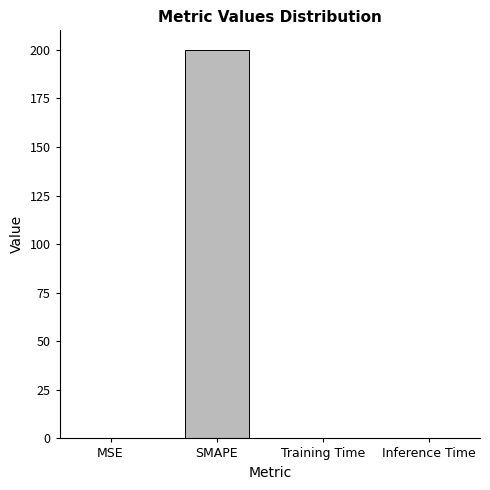

What is the difference between the values at SMAPE and Inference Time?

200.0